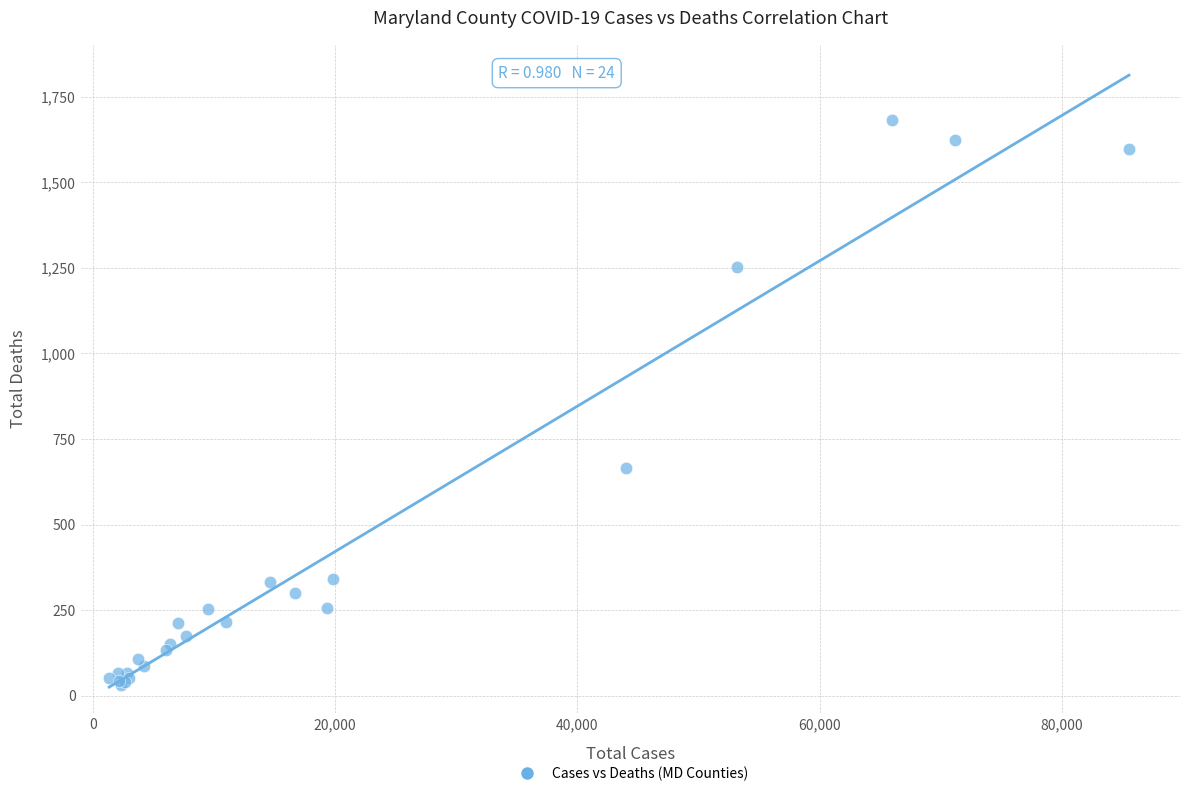

What Y value in the scatter plot is closest to 856?

665